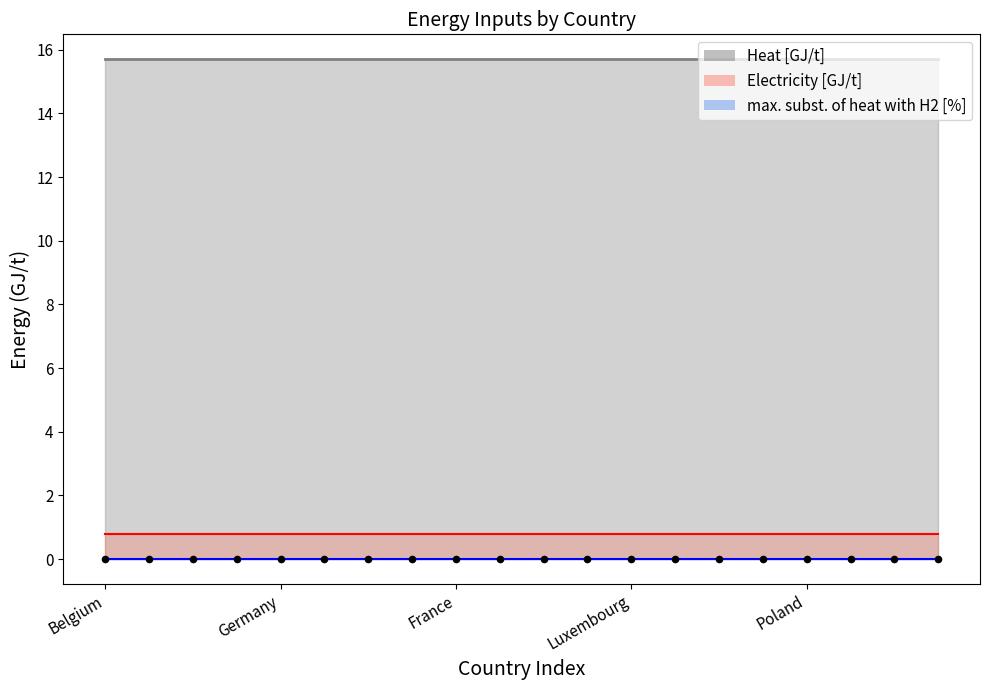

Which series reaches the minimum Y coordinate?

max. subst. of heat with H2 [%]